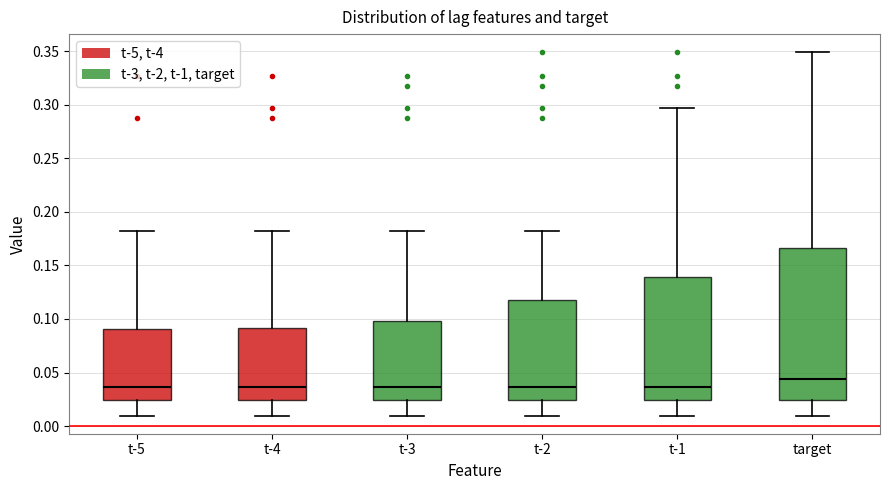

Reading left to right, read every box against the y-axis: the position of its median line, the range the box covers, and the ends of its whiskers. The values are not printed on the chart, so give them approximately, as read against the axis.

t-5: median 0.035, box 0.025 to 0.090, whiskers 0.010 to 0.180
t-4: median 0.035, box 0.025 to 0.090, whiskers 0.010 to 0.180
t-3: median 0.035, box 0.025 to 0.100, whiskers 0.010 to 0.180
t-2: median 0.035, box 0.025 to 0.115, whiskers 0.010 to 0.180
t-1: median 0.035, box 0.025 to 0.140, whiskers 0.010 to 0.295
target: median 0.045, box 0.025 to 0.165, whiskers 0.010 to 0.350